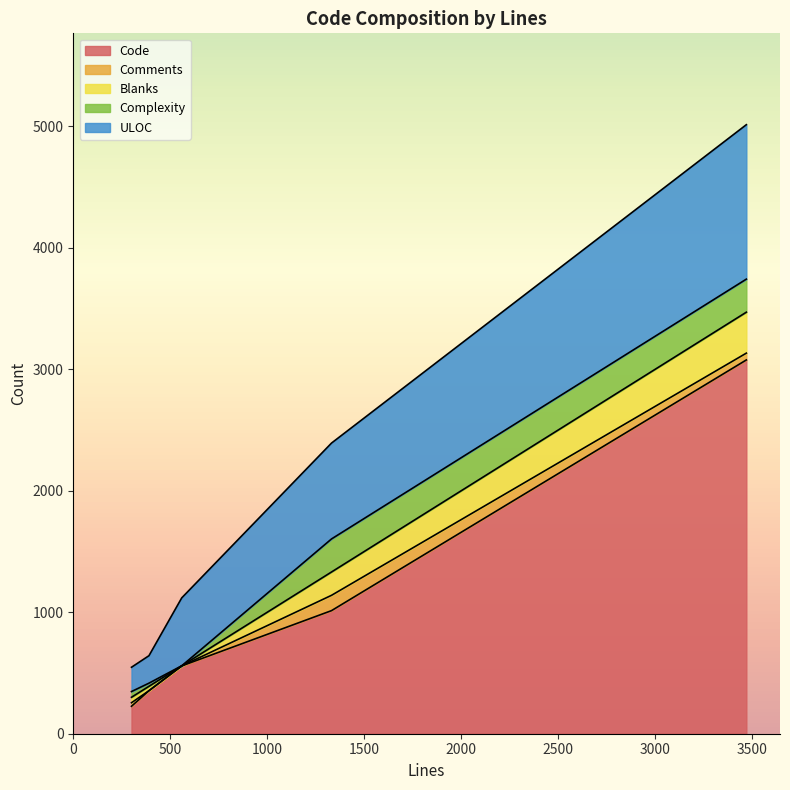

The value of Code at 1331 is 1013. True or false?

True